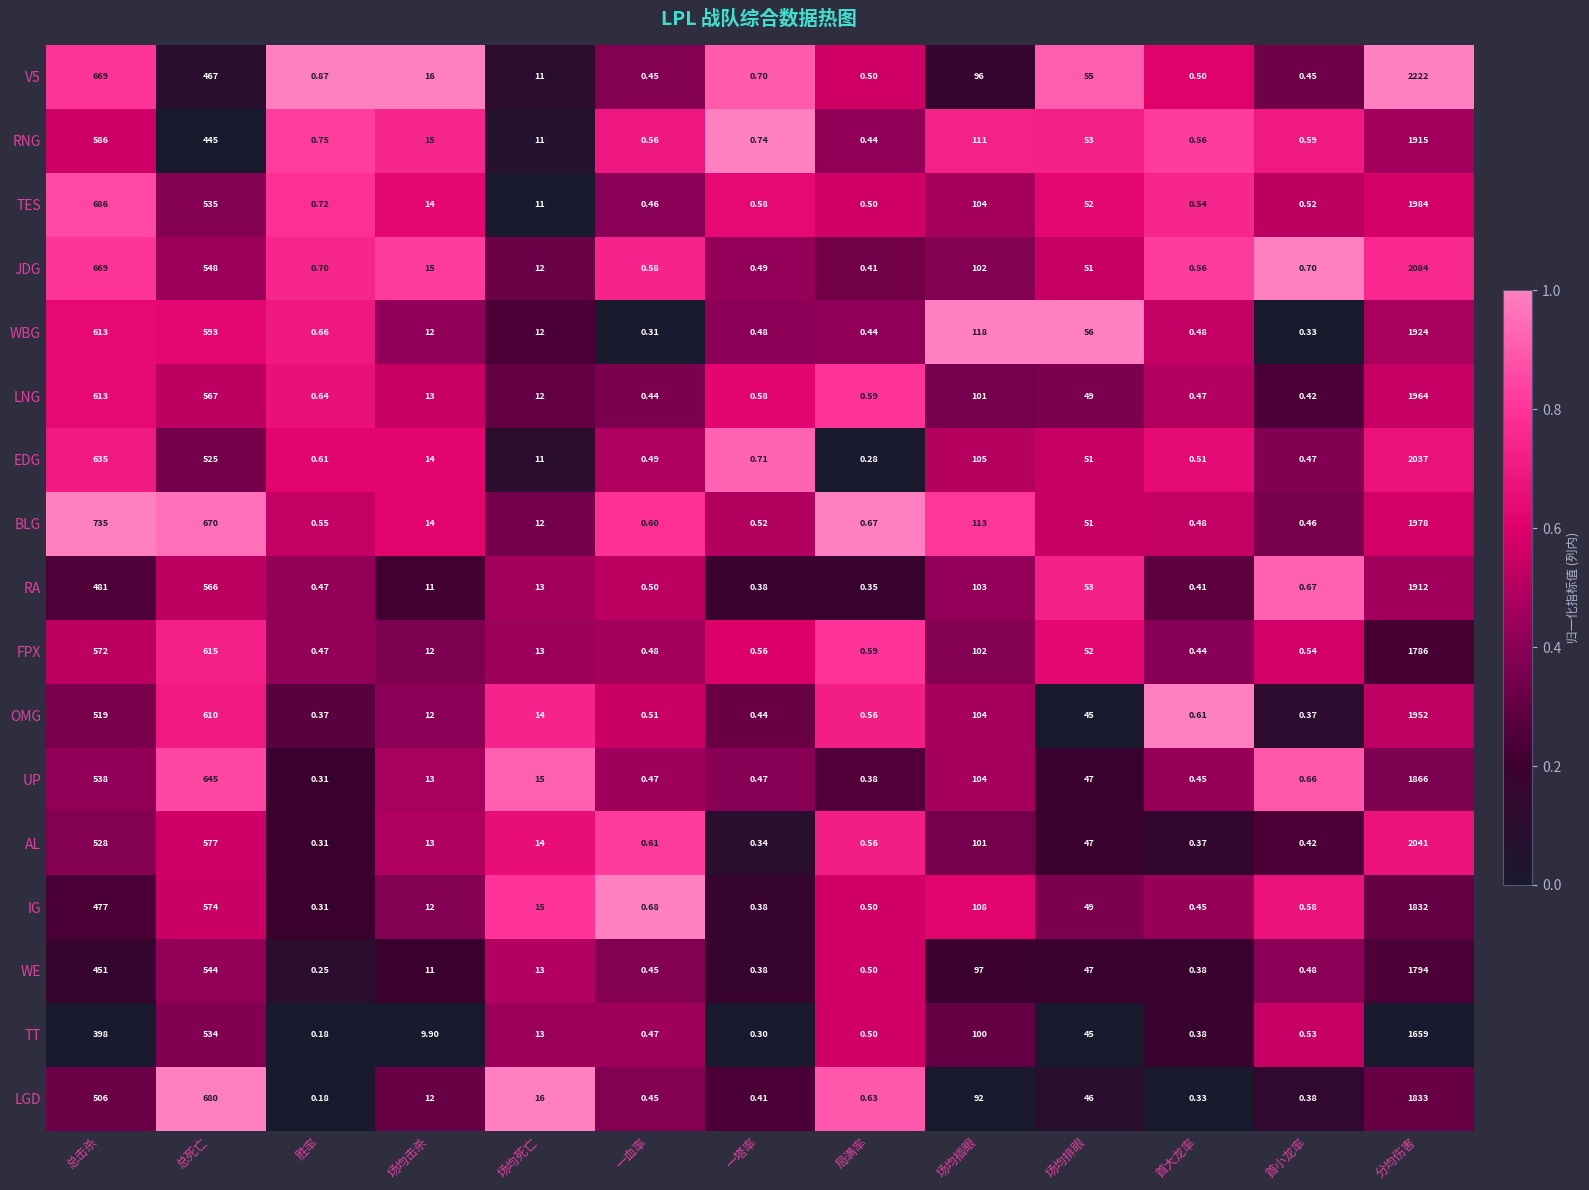

At which category is the sum across all series the highest?

分均伤害